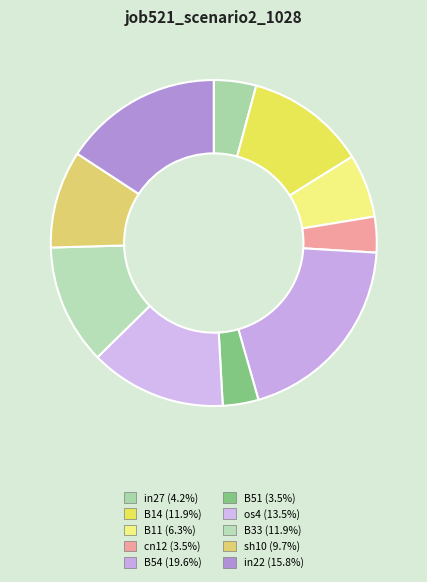

To the nearest percent, what is the combined percentage of sh10 and in27?

14%